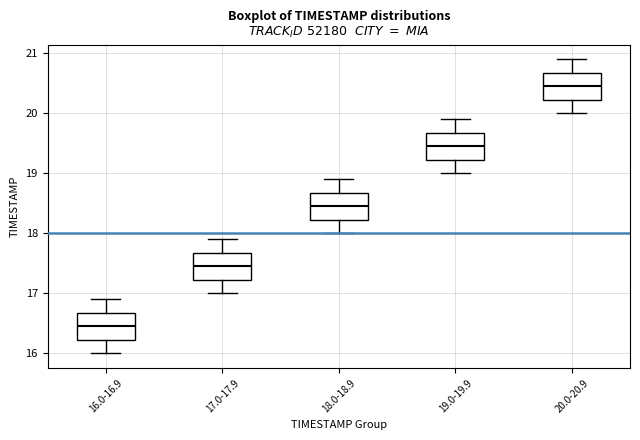

Reading left to right, read every box against the y-axis: the position of its median line, the range the box covers, and the ends of its whiskers. The values are not printed on the chart, so give them approximately, as read against the axis.

16.0-16.9: median 16.5, box 16.2 to 16.7, whiskers 16.0 to 16.9
17.0-17.9: median 17.5, box 17.2 to 17.7, whiskers 17.0 to 17.9
18.0-18.9: median 18.5, box 18.2 to 18.7, whiskers 18.0 to 18.9
19.0-19.9: median 19.5, box 19.2 to 19.7, whiskers 19.0 to 19.9
20.0-20.9: median 20.5, box 20.2 to 20.7, whiskers 20.0 to 20.9